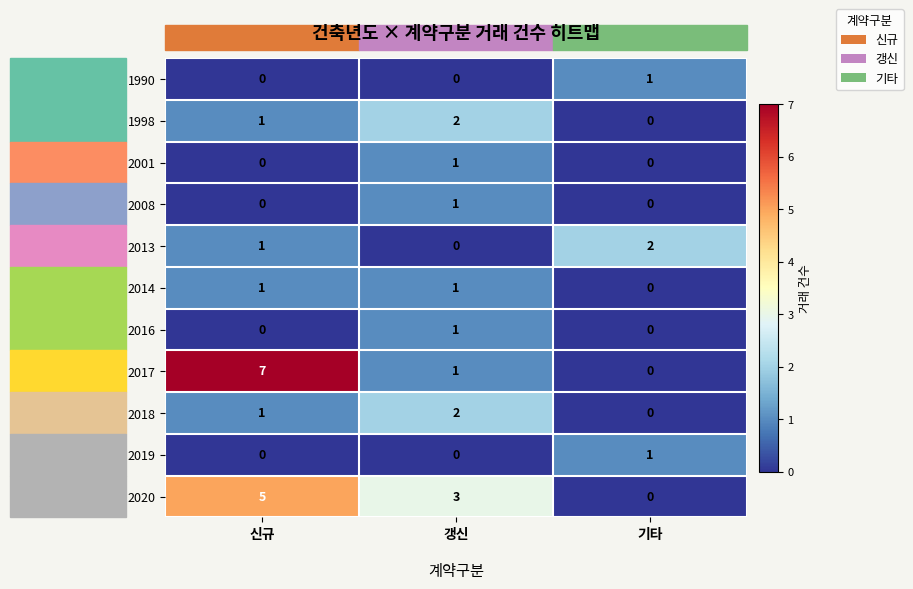

The 2008 series shows 1 at 신규. True or false?

False